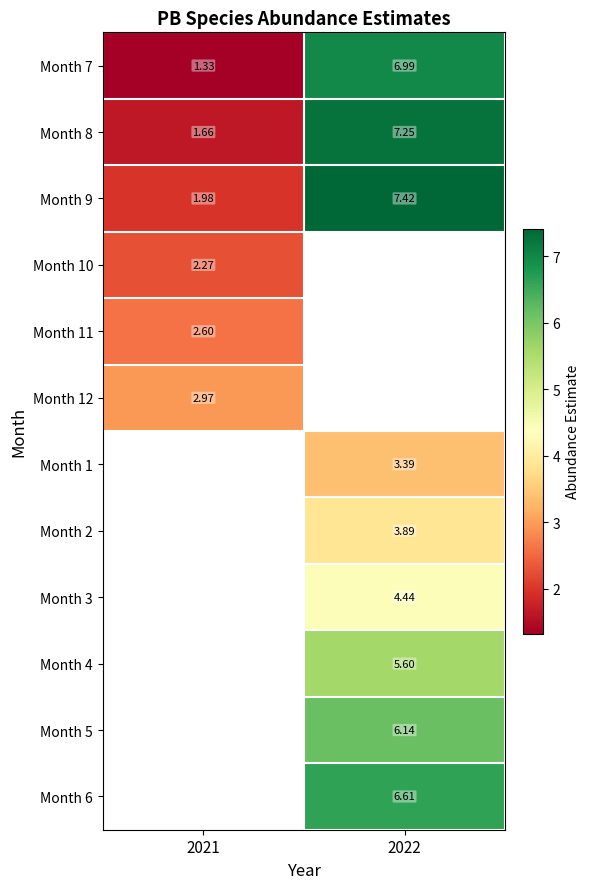

Is the value of Month 12 at 2021 greater than the value of Month 8 at 2022?

No